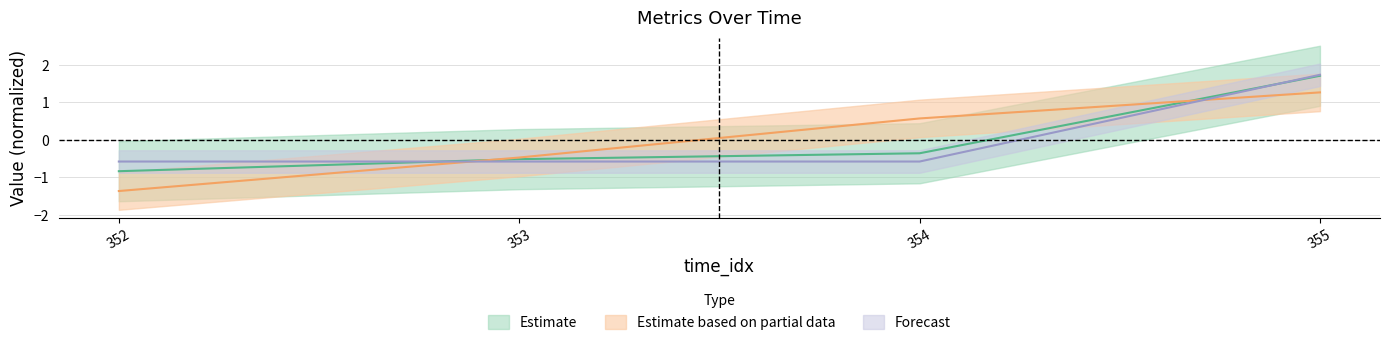

How many lines are shown in the chart?

3